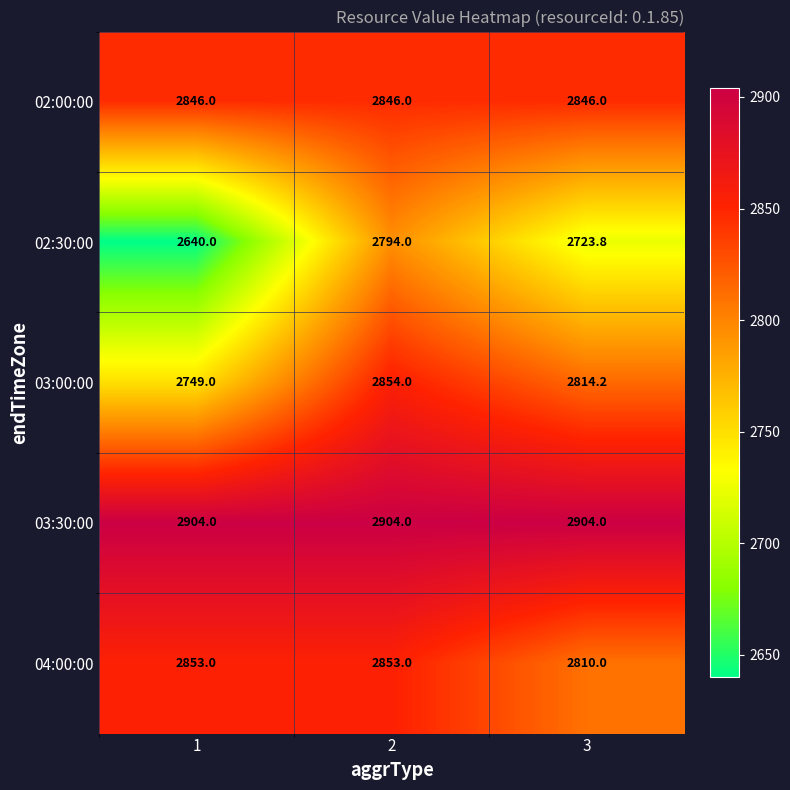

What is the average value of the 02:30:00 series?

2719.3